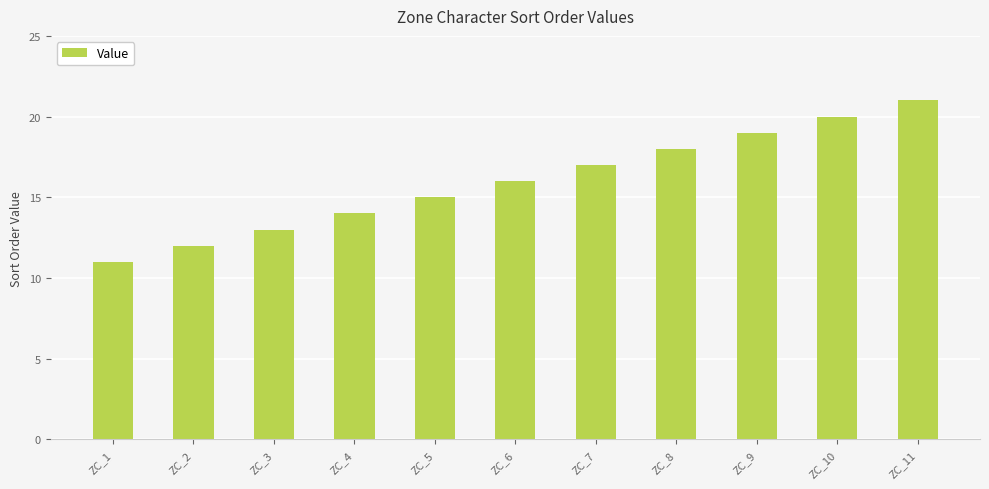

What is the change in value from ZC_5 to ZC_8?

+3